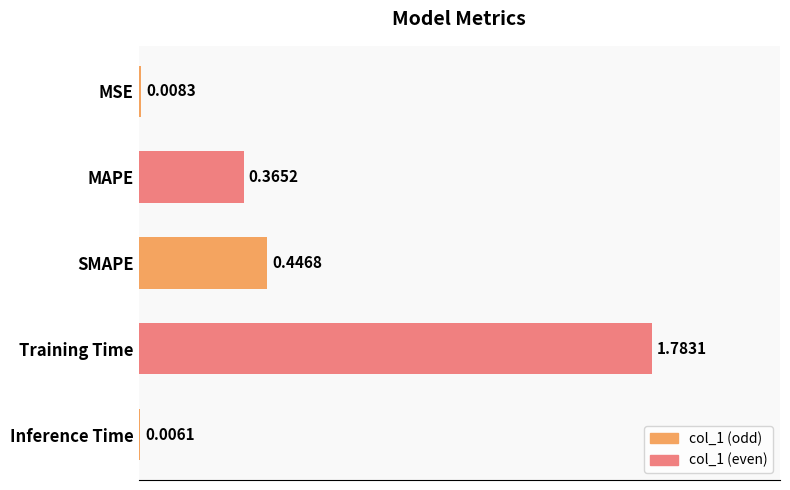

Which category has the highest value across all series?

Training Time